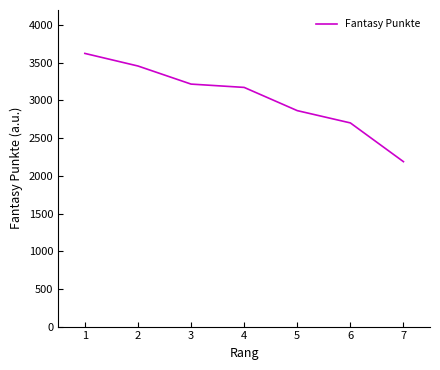

Which label corresponds to the smallest value in the chart?

7